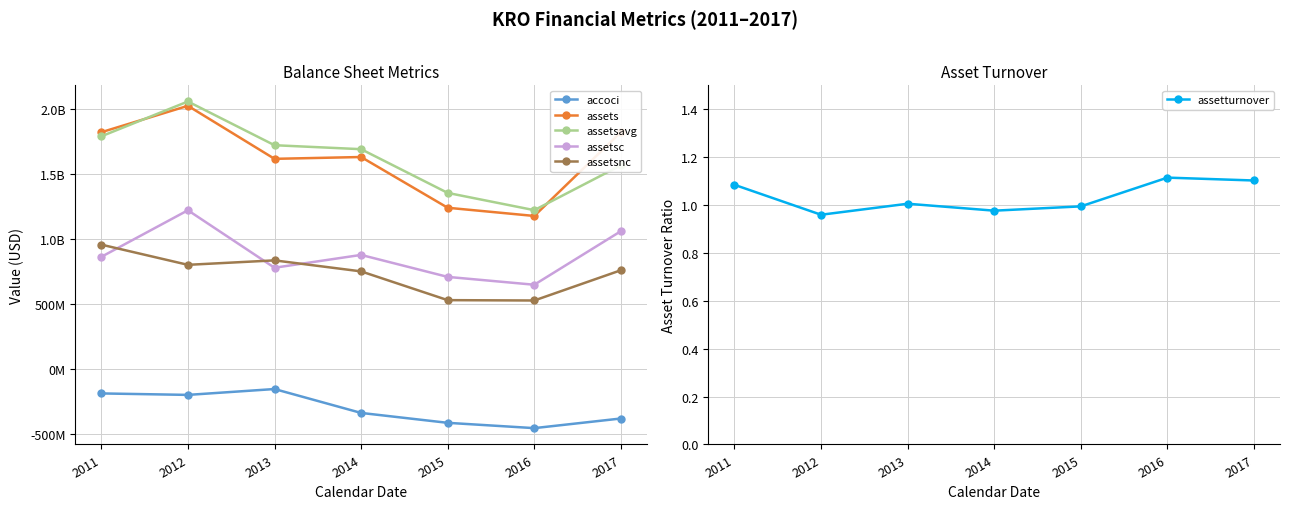

Where is the first local minimum for assetsavg?

2016